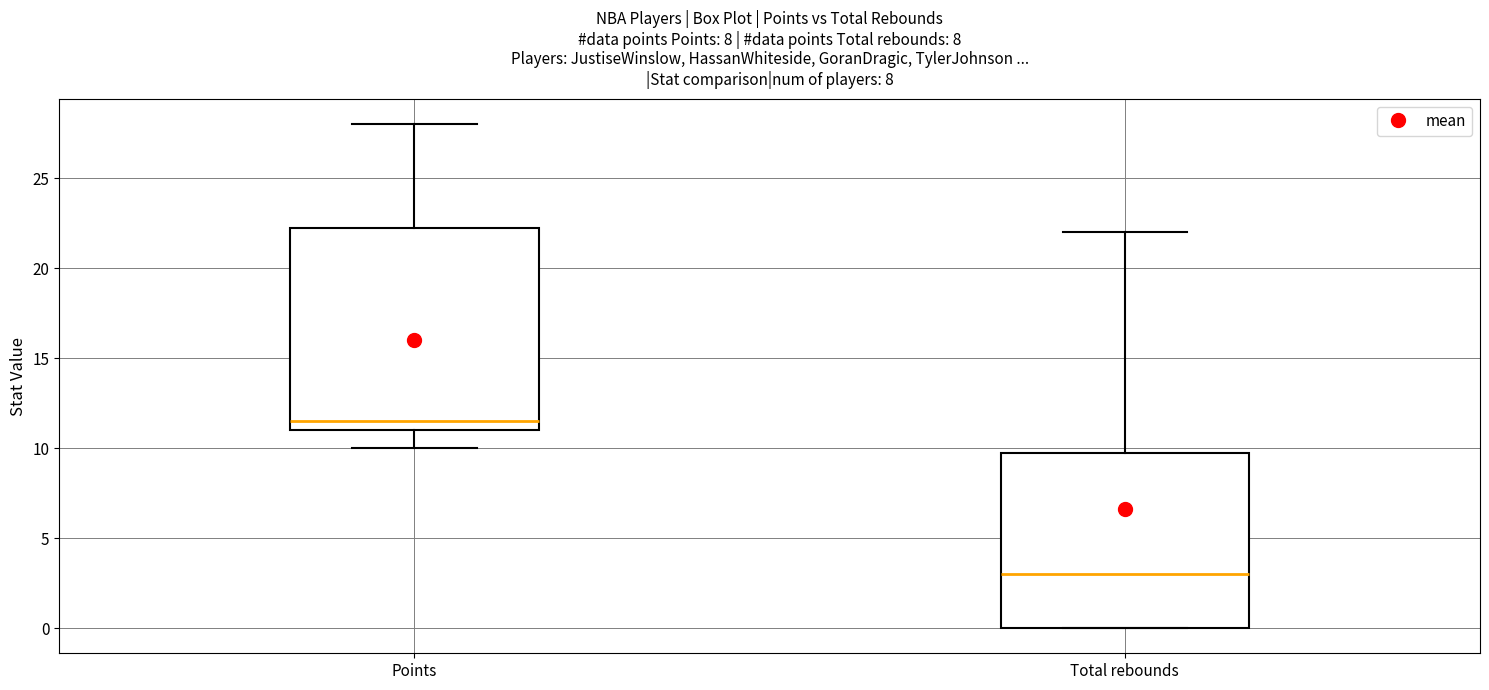

Which box is the tallest, from its lower edge to its upper edge?

Points